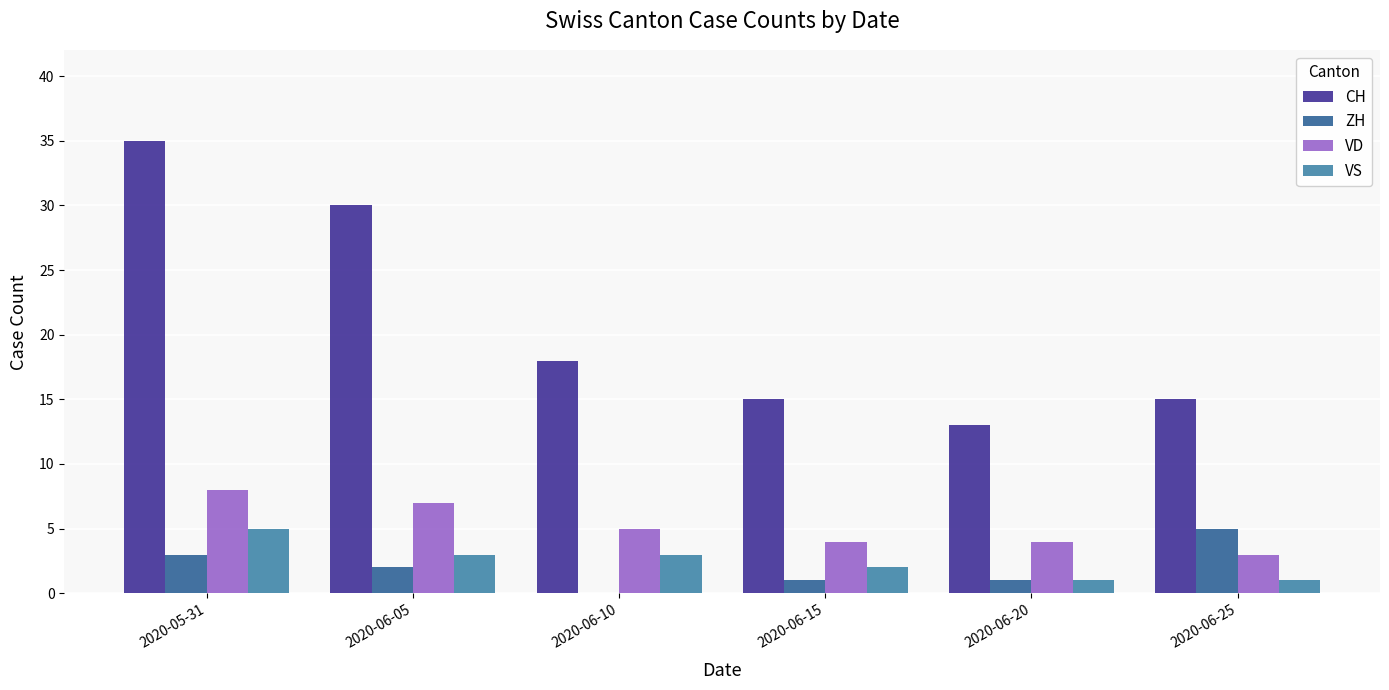

What is the sum of the VD values at 2020-06-10 and 2020-06-25?

8